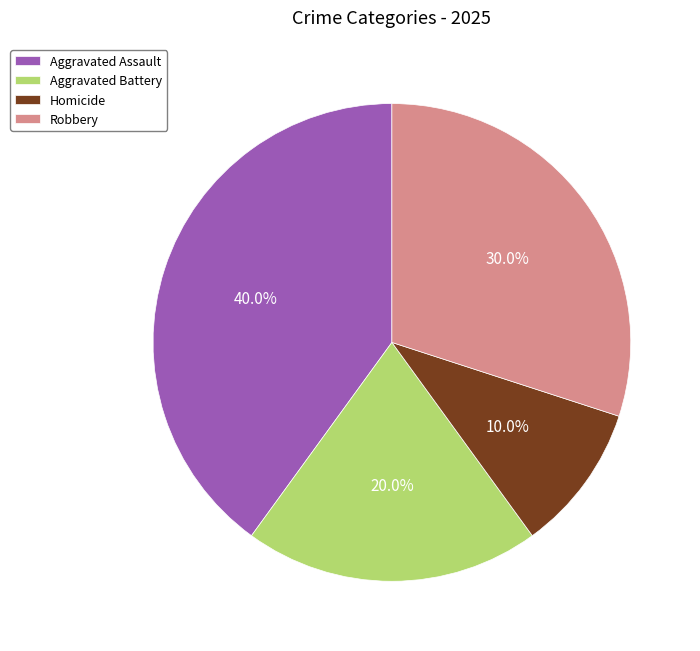

Does Homicide account for over 50% of the chart?

No